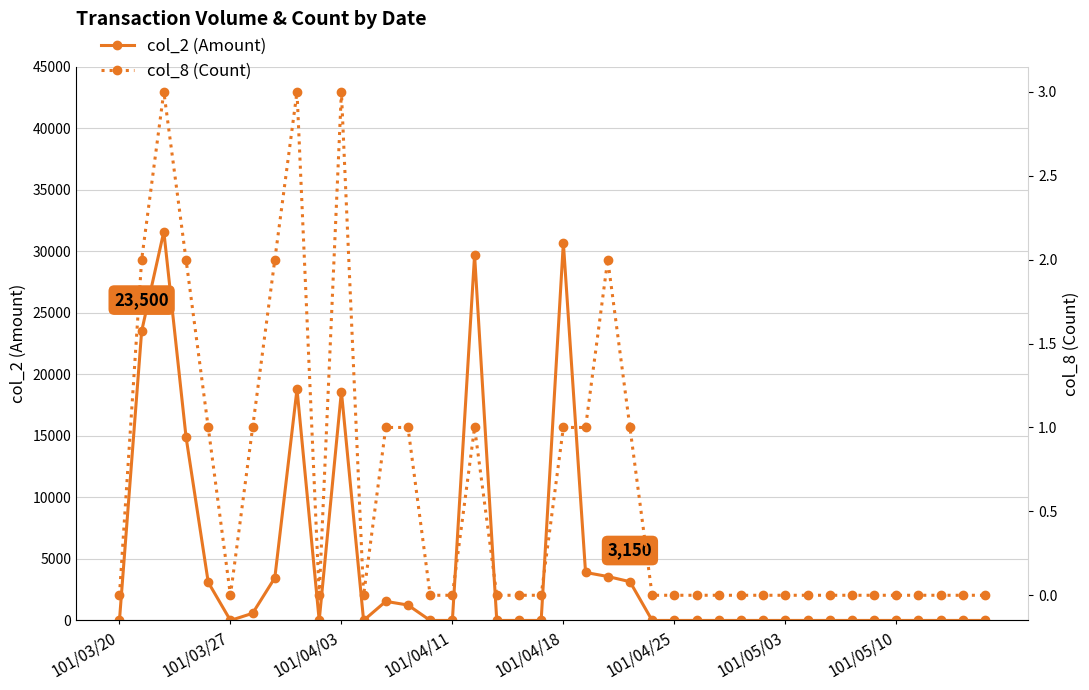

Rank the series by their average value, from lowest to highest.

col_8 (Count), col_2 (Amount)